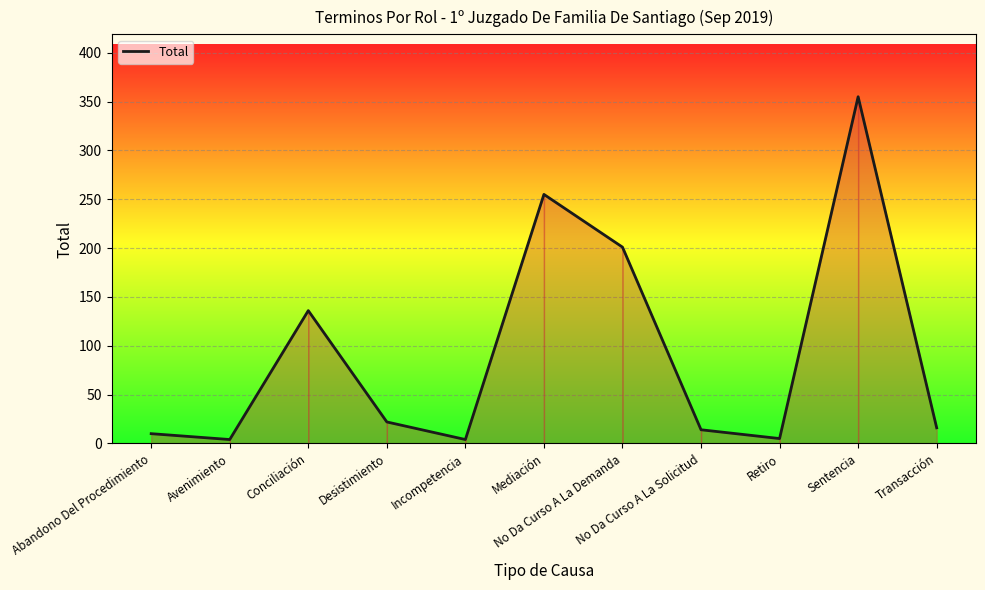

What is the difference between the maximum and minimum values?

351